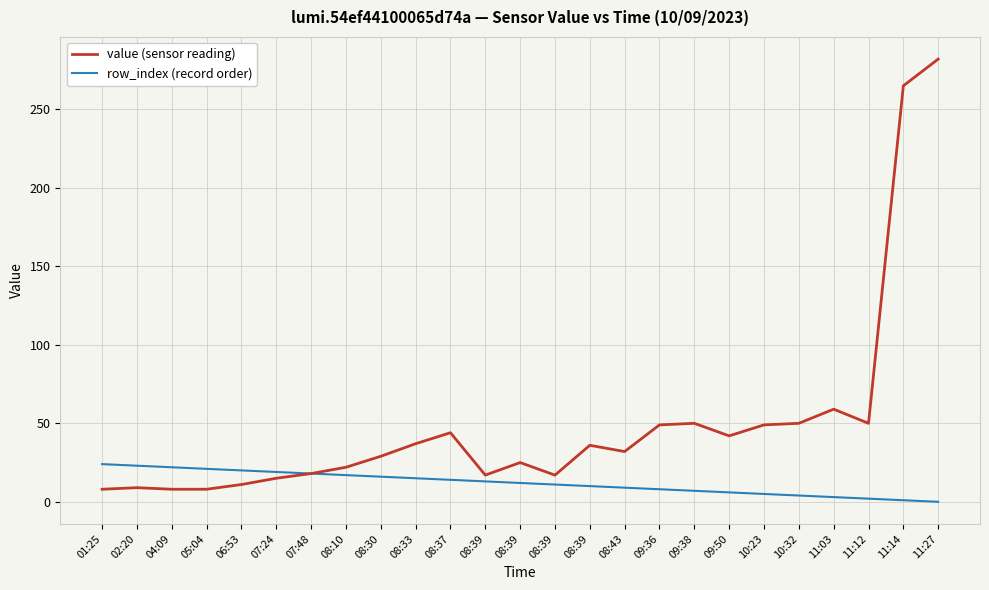

What is the label of the 7th point from the left?

07:48